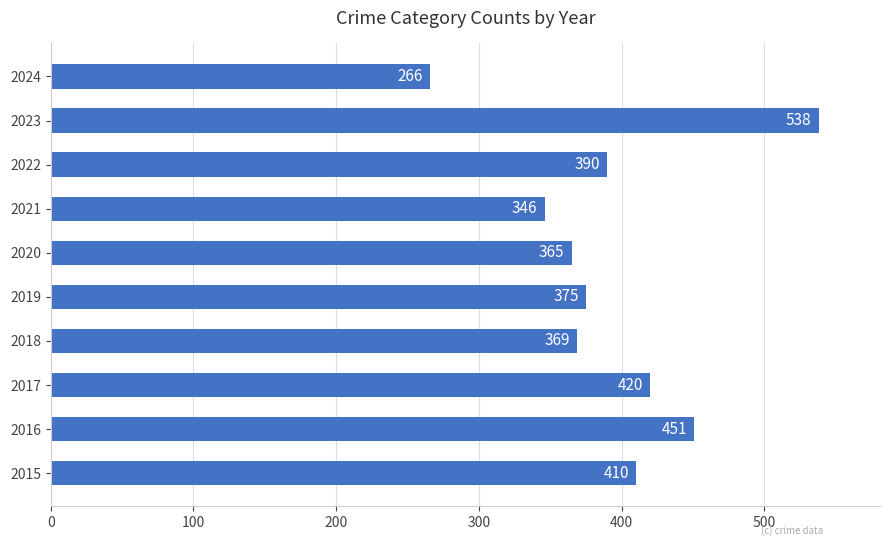

What is the change in value from 2015 to 2023?

+128